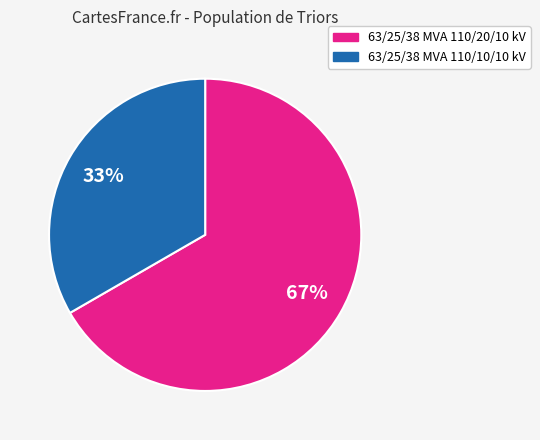

Which has a higher value, 63/25/38 MVA 110/10/10 kV or 63/25/38 MVA 110/20/10 kV?

63/25/38 MVA 110/20/10 kV